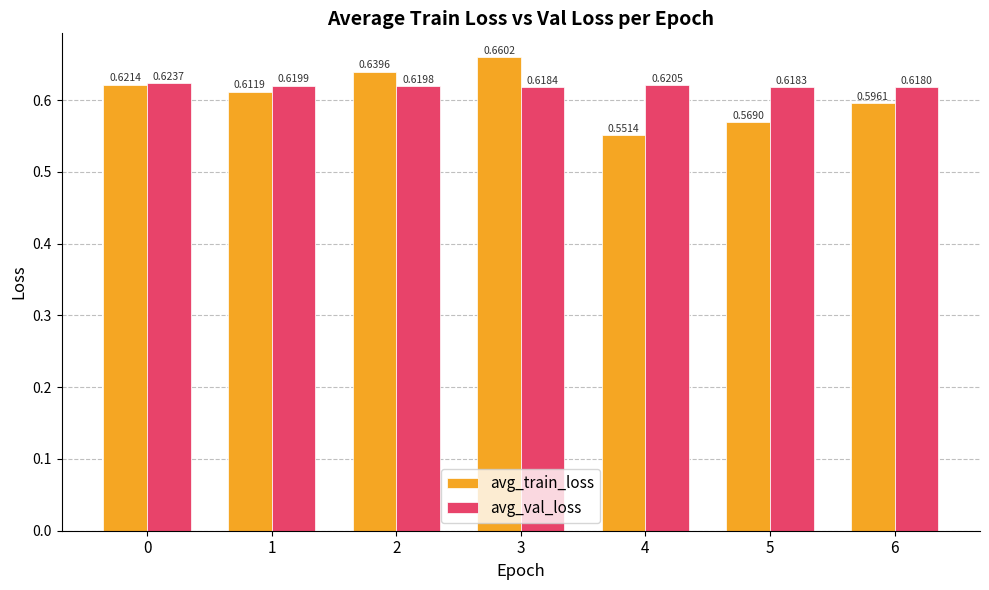

At which category does the chart reach its minimum across all series?

4